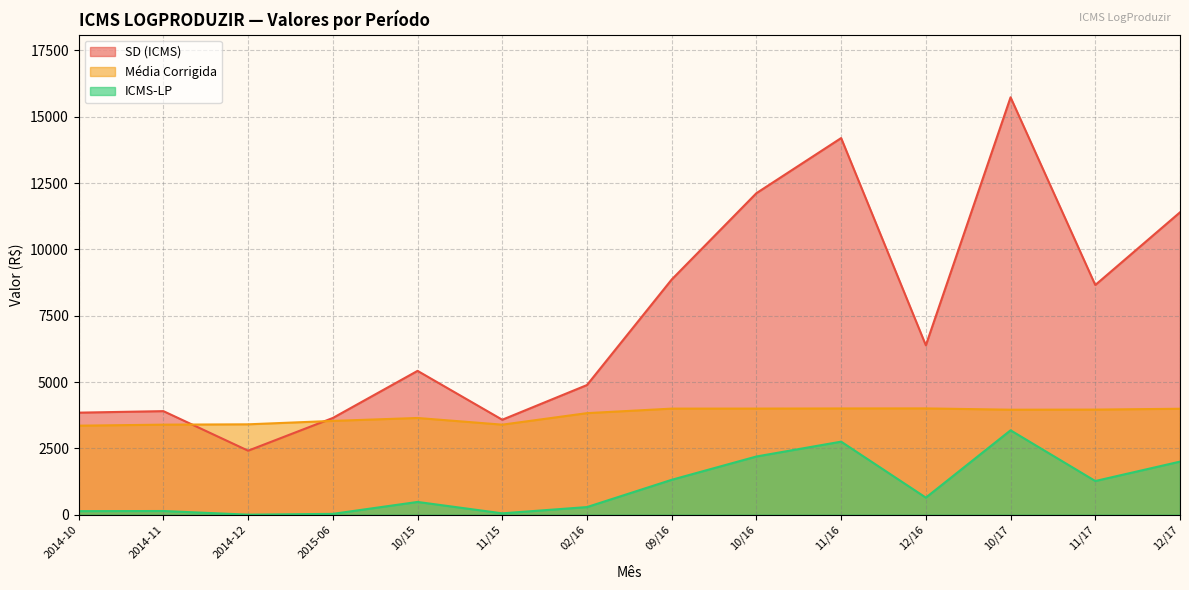

At which label does SD (ICMS) first exceed 6384?

09/16